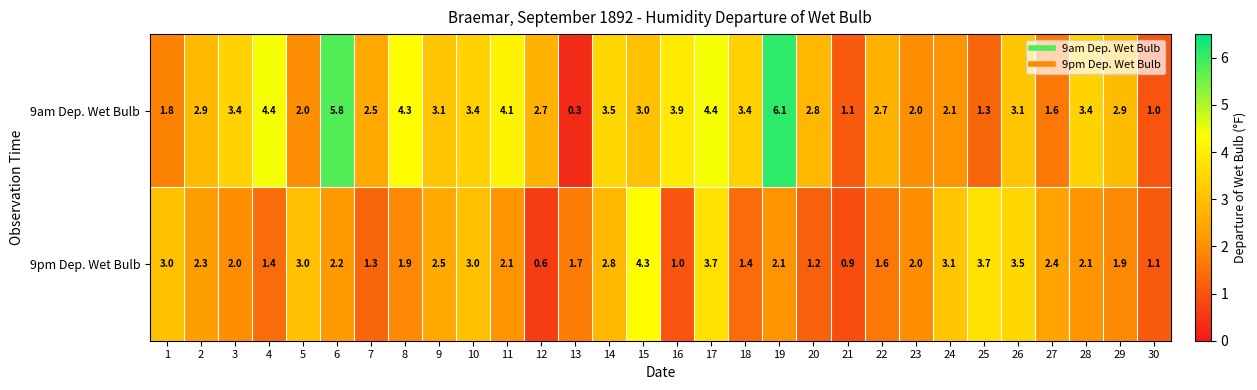

List the series in order of their peak value, highest first.

9am Dep. Wet Bulb, 9pm Dep. Wet Bulb